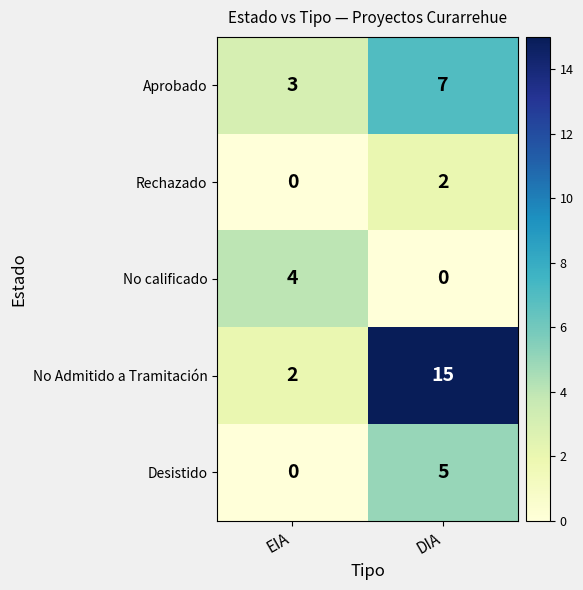

True or false: No Admitido a Tramitación has a value of 10 at DIA.

False